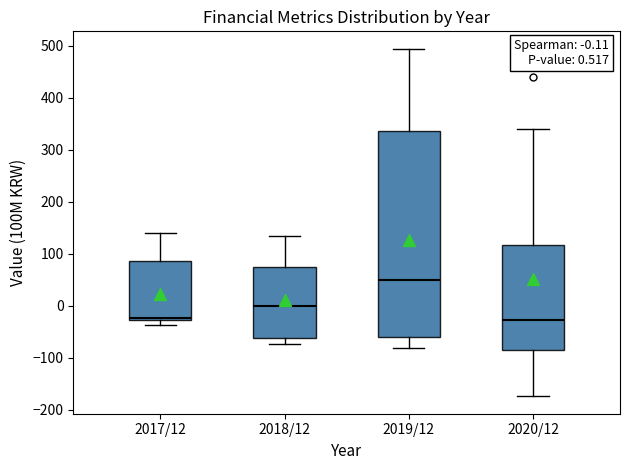

Comparing the boxes themselves (not the whiskers), which one is the tallest?

2019/12